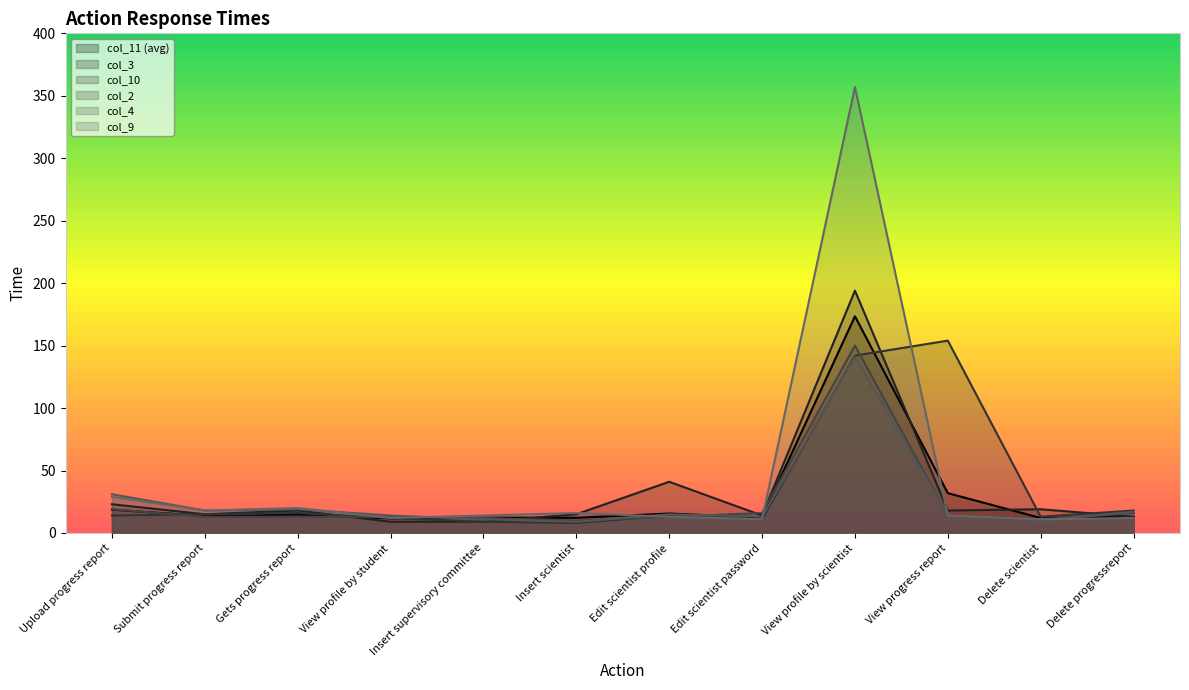

Reading left to right, transcribe all the data shown in this chart.

col_11 (avg): 18.7	13.6	14.7	11.7	12.3	12.2	15.6	12.4	173.5	31.9	12.0	12.8
col_3: 23.0	15.0	18.0	9.0	9.0	15.0	41.0	14.0	194.0	18.0	19.0	13.0
col_10: 14.0	15.0	16.0	12.0	9.0	8.0	14.0	11.0	142.0	154.0	13.0	18.0
col_2: 19.0	13.0	13.0	13.0	12.0	10.0	13.0	16.0	150.0	14.0	11.0	16.0
col_4: 31.0	18.0	19.0	14.0	11.0	9.0	15.0	13.0	141.0	14.0	10.0	17.0
col_9: 29.0	18.0	20.0	12.0	14.0	16.0	13.0	11.0	357.0	14.0	11.0	12.0